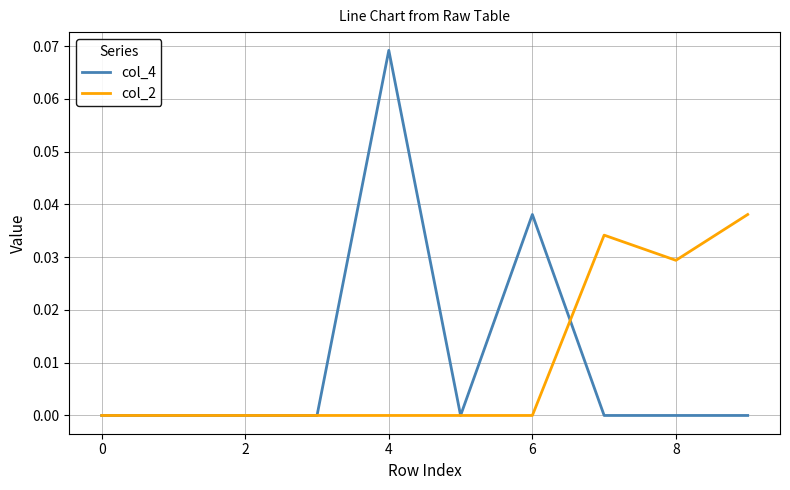

Is this an area chart (filled region under the line)?

No